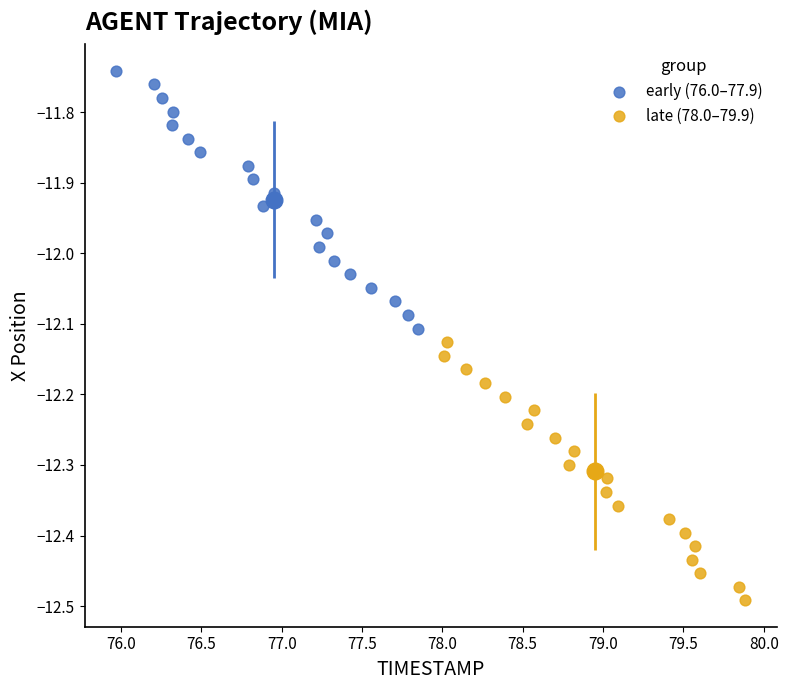

Which series contains the lowest Y value?

late (78.0–79.9)